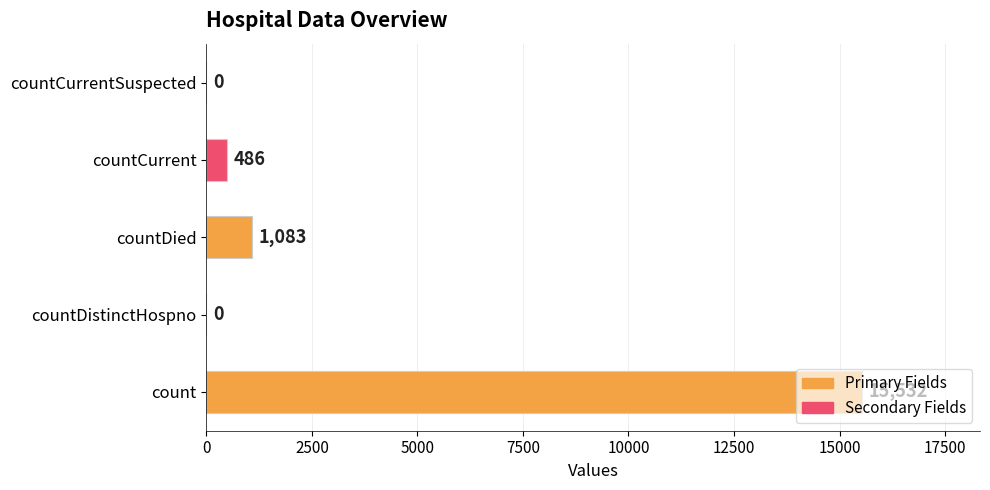

How many categories are shown in the chart?

5